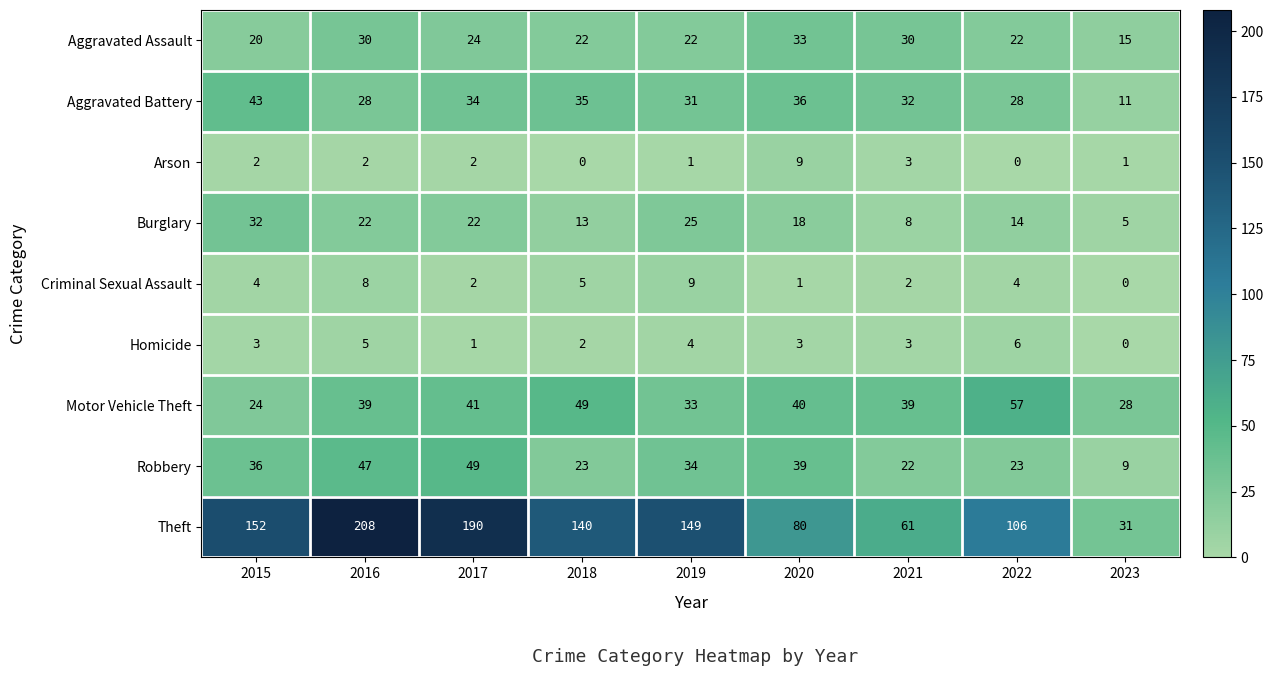

The value of Aggravated Assault at 2022 is 22. True or false?

True